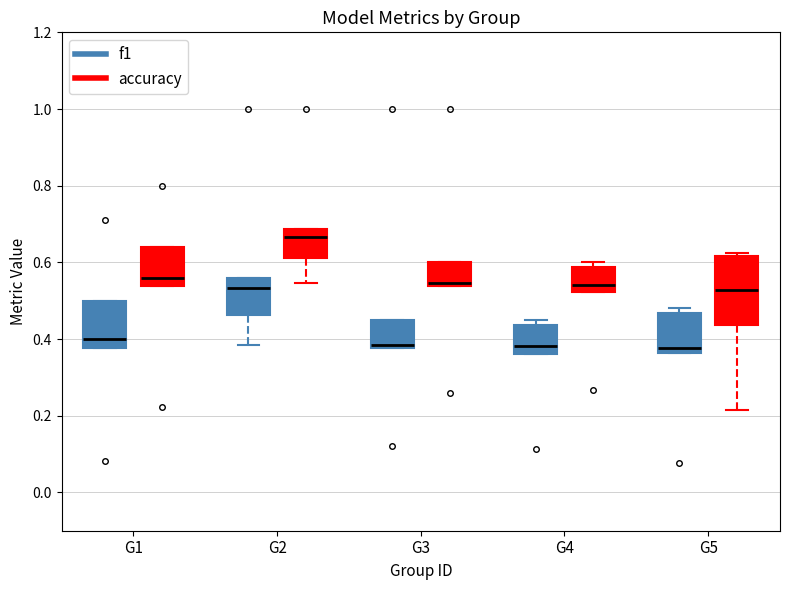

Reading left to right, transcribe this box plot: for each box, give where its median line is, the range the box spans, and where its two whiskers end, as read against the y-axis. The values are not printed on the chart, so give them approximately, as read against the axis.

G1 (f1): median 0.40, box 0.38 to 0.50, whiskers 0.38 to 0.50
G1 (accuracy): median 0.56, box 0.54 to 0.64, whiskers 0.54 to 0.64
G2 (f1): median 0.54, box 0.46 to 0.56, whiskers 0.38 to 0.56
G2 (accuracy): median 0.66, box 0.62 to 0.68, whiskers 0.54 to 0.68
G3 (f1): median 0.38 (just above the box's lower edge), box 0.38 to 0.46, whiskers 0.38 to 0.46
G3 (accuracy): median 0.54 (just above the box's lower edge), box 0.54 to 0.60, whiskers 0.54 to 0.60
G4 (f1): median 0.38, box 0.36 to 0.44, whiskers 0.36 to 0.46
G4 (accuracy): median 0.54, box 0.52 to 0.58, whiskers 0.52 to 0.60
G5 (f1): median 0.38, box 0.36 to 0.46, whiskers 0.36 to 0.48
G5 (accuracy): median 0.52, box 0.44 to 0.62, whiskers 0.22 to 0.62 (just above the box's upper edge)